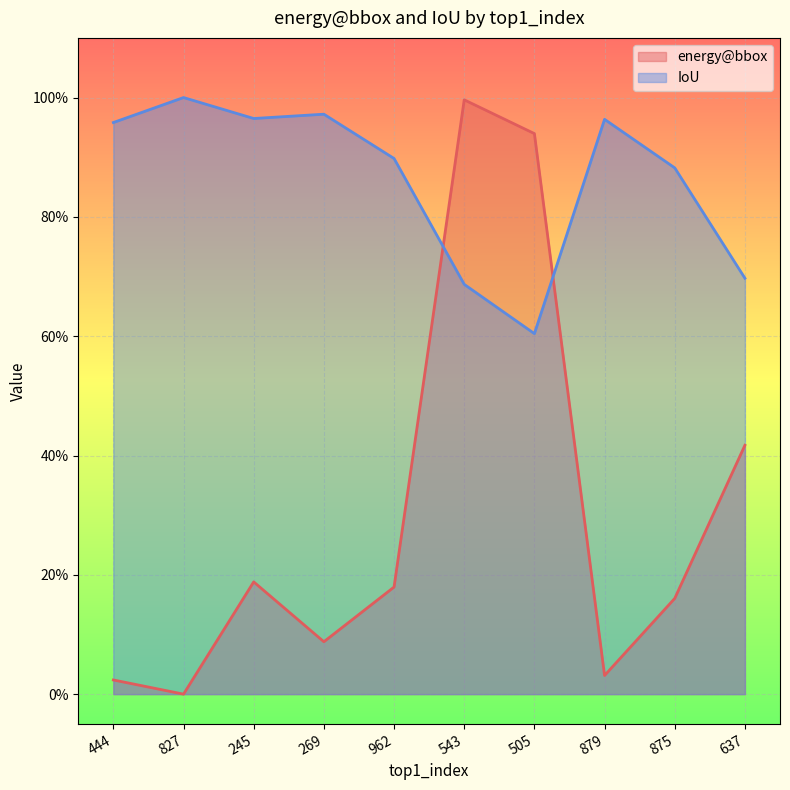

True or false: energy@bbox has more than 2 points higher than both neighbors.

False